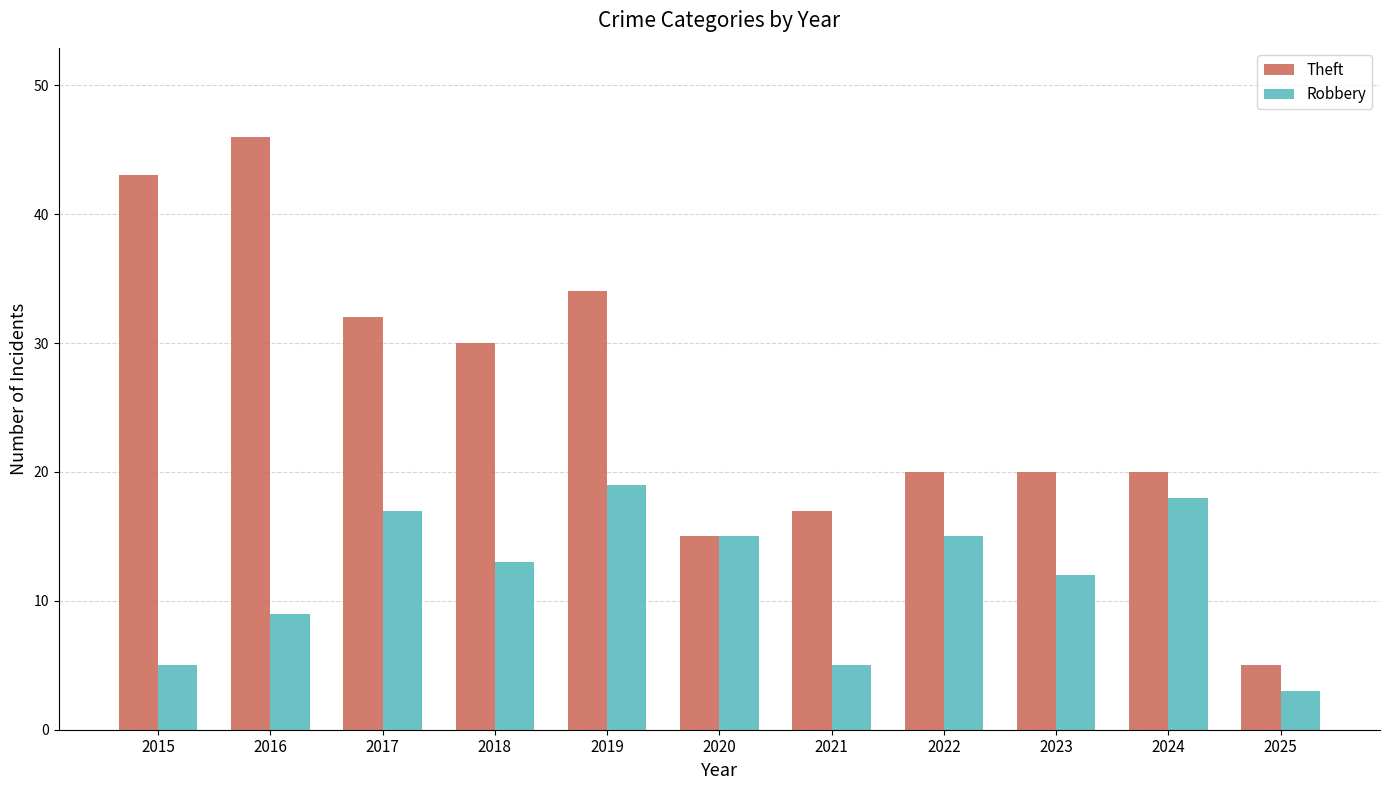

True or false: Robbery has a value of 15 at 2022.

True